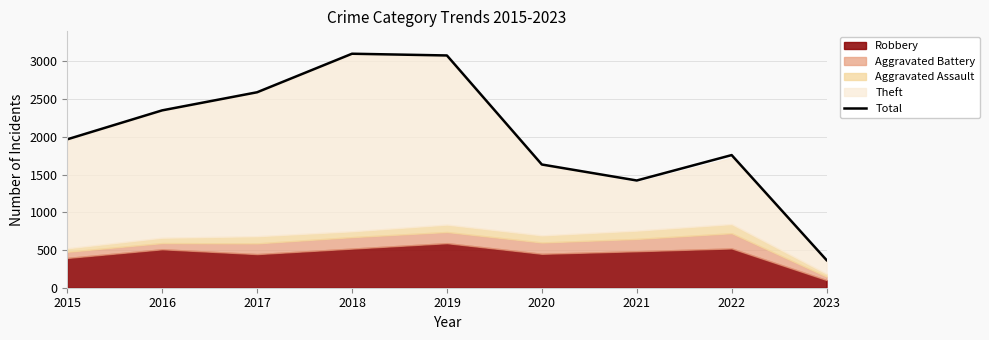

True or false: the data shows 2352 at 2016.

True